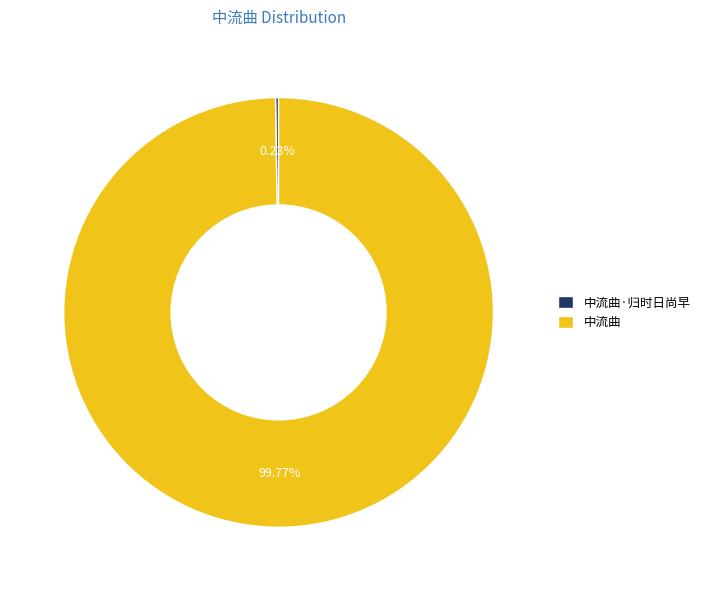

To the nearest percent, what portion does 中流曲 represent?

100%